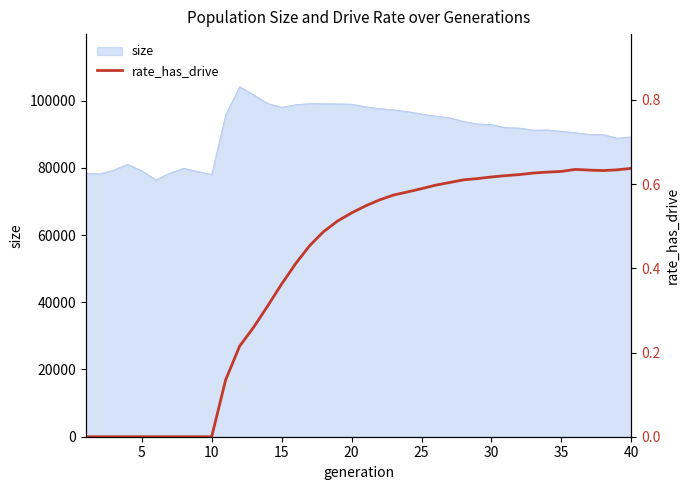

How many data points does each series have?

40